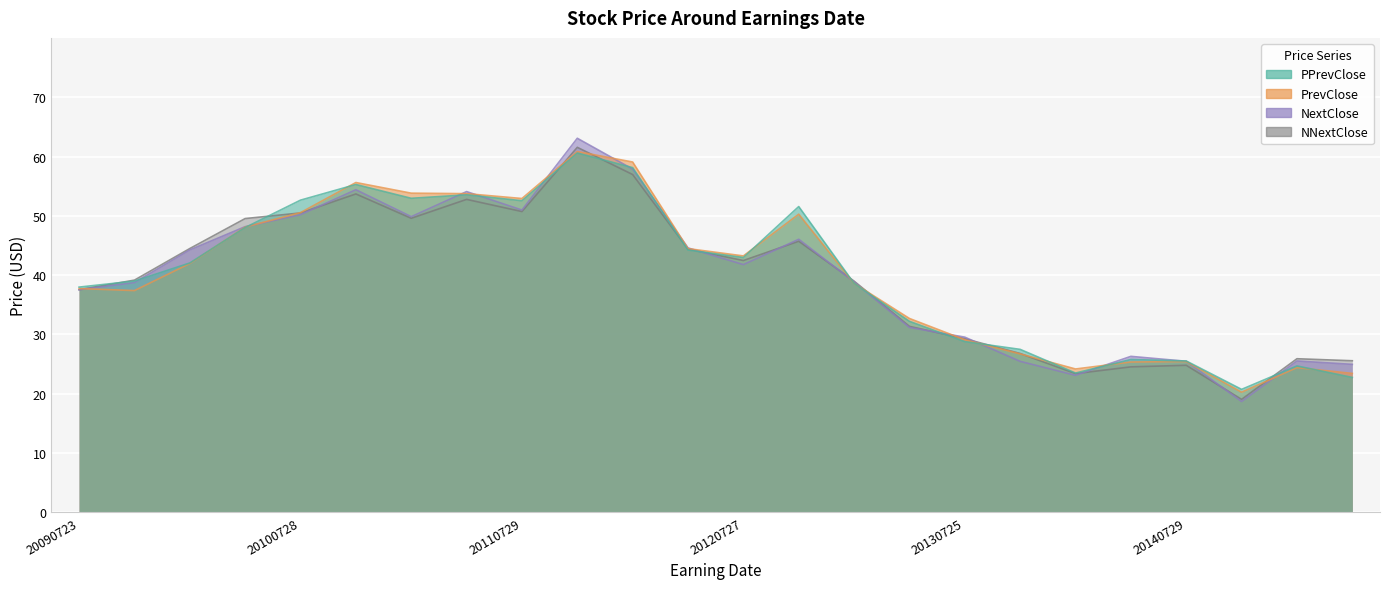

Reading left to right, transcribe all the data shown in this chart.

PPrevClose: 38.0	39.0	42.0	48.0	52.6	55.3	53.0	53.5	52.5	60.6	58.1	44.2	43.0	51.6	38.6	32.2	28.8	27.5	23.5	25.8	25.5	20.7	24.7	22.7
PrevClose: 37.7	37.4	42.0	48.1	50.5	55.6	53.8	53.7	52.9	60.8	59.1	44.5	43.2	50.3	38.6	32.7	29.1	26.7	24.2	25.4	25.4	20.3	24.4	23.4
NextClose: 37.5	38.7	44.3	48.2	50.2	54.4	49.9	54.1	51.0	63.1	57.9	44.6	41.8	46.0	38.9	31.2	29.5	25.5	23.1	26.3	25.5	18.7	25.5	25.0
NNextClose: 37.5	39.2	44.5	49.5	50.5	53.7	49.6	52.8	50.7	61.5	57.0	44.4	42.5	45.7	39.0	31.4	29.3	26.8	23.4	24.5	24.8	19.1	25.9	25.6